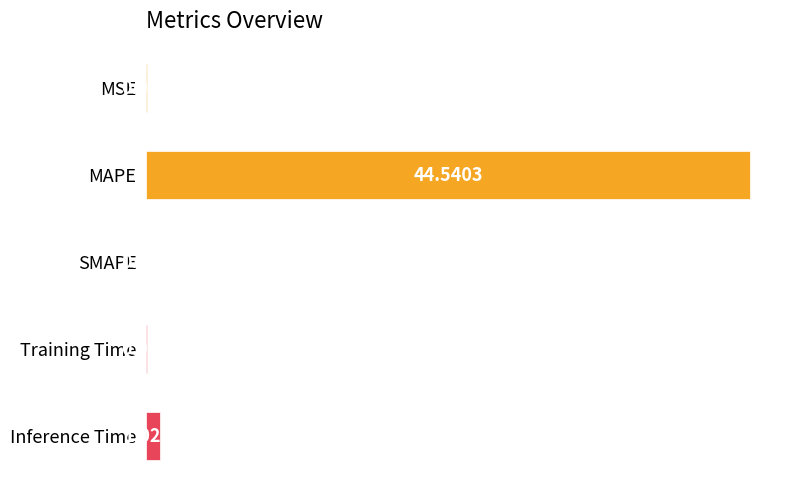

Which category has the highest value across all series?

MAPE